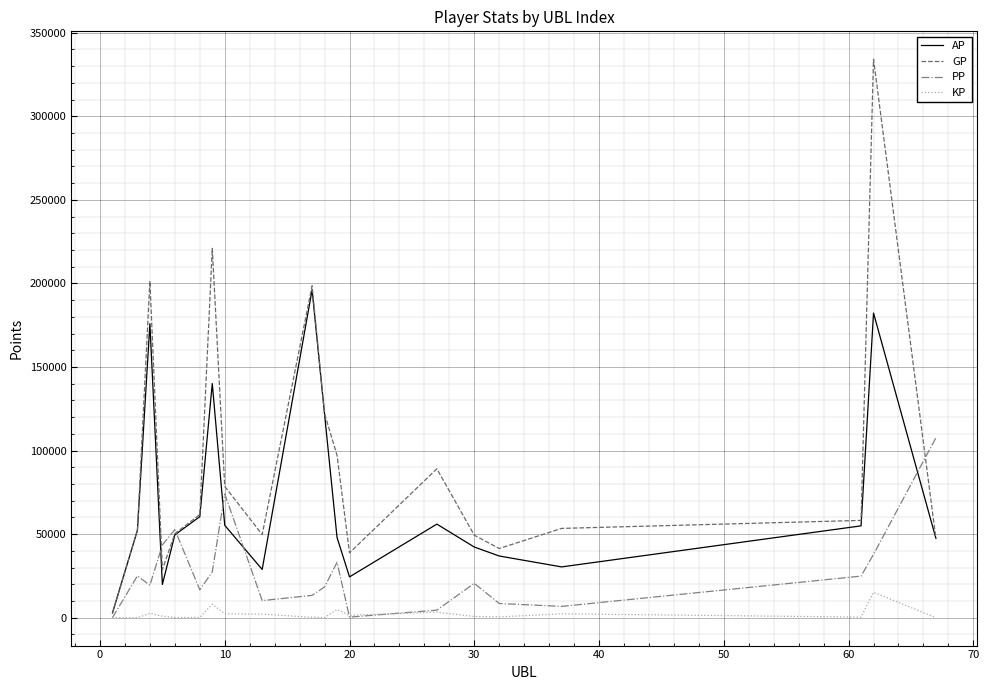

Which series has the largest range (max minus min)?

GP